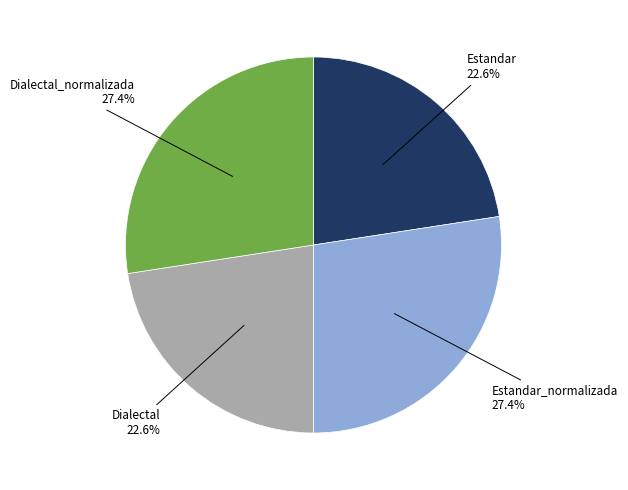

Is it true that Estandar is 23% of the pie?

True